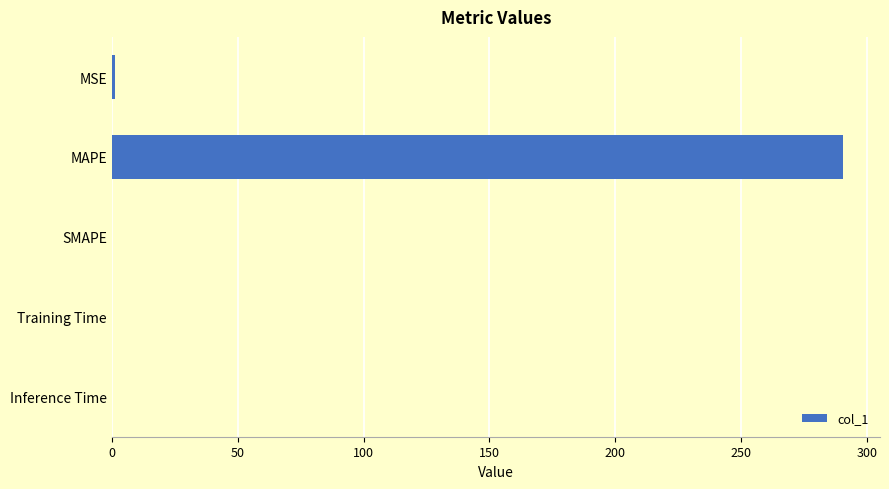

What is the greatest value displayed?

290.6